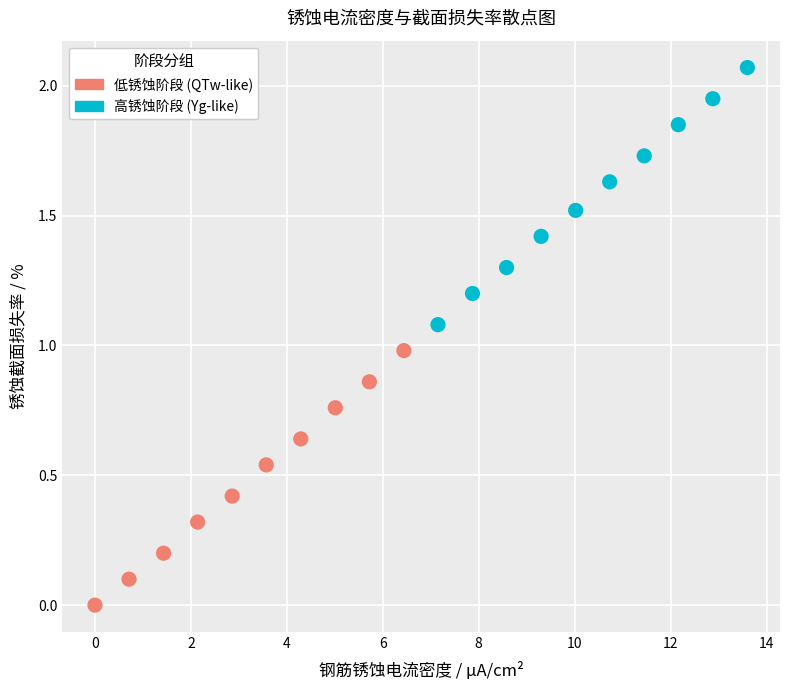

Which series has the widest spread of Y values?

高锈蚀阶段 (Yg-like)